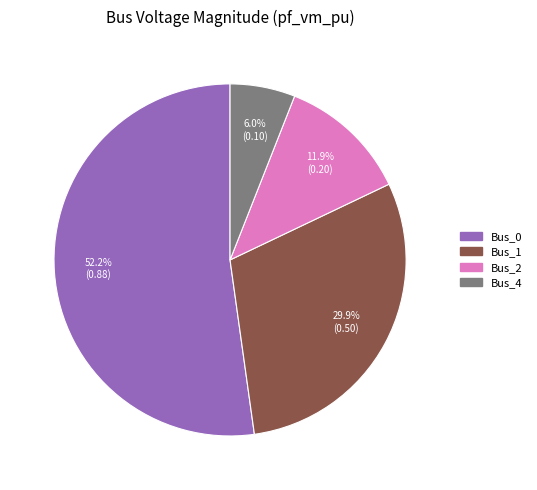

The Bus_2 slice represents 12% of the pie. True or false?

True